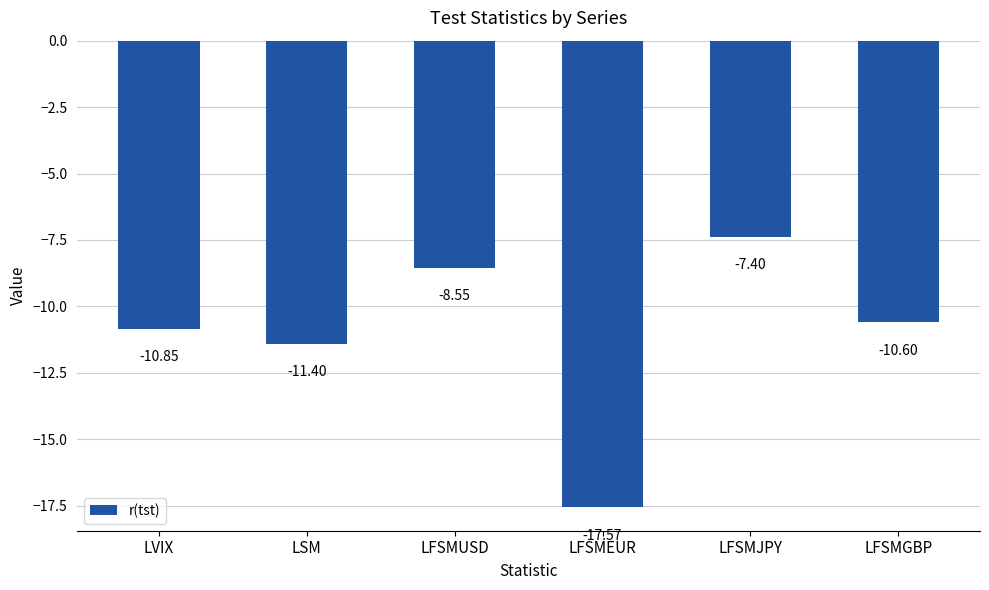

What is the sum of all values?

-66.4